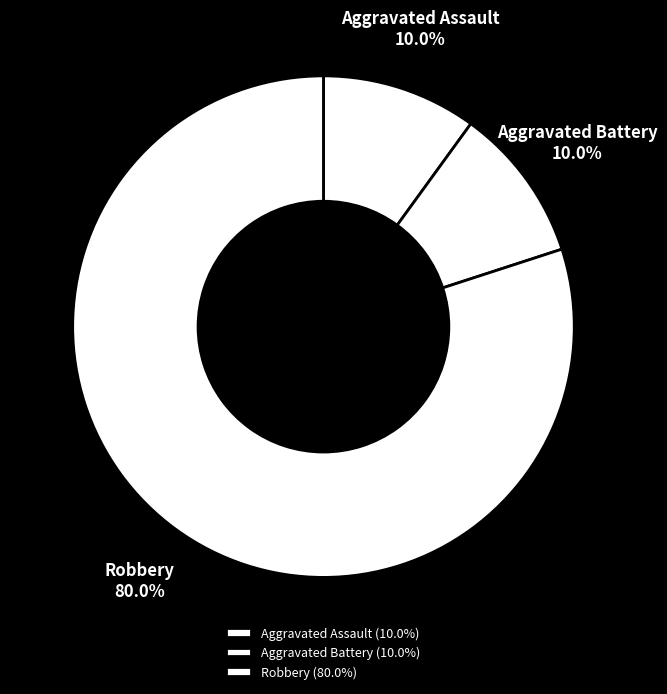

The Robbery slice represents 92% of the pie. True or false?

False